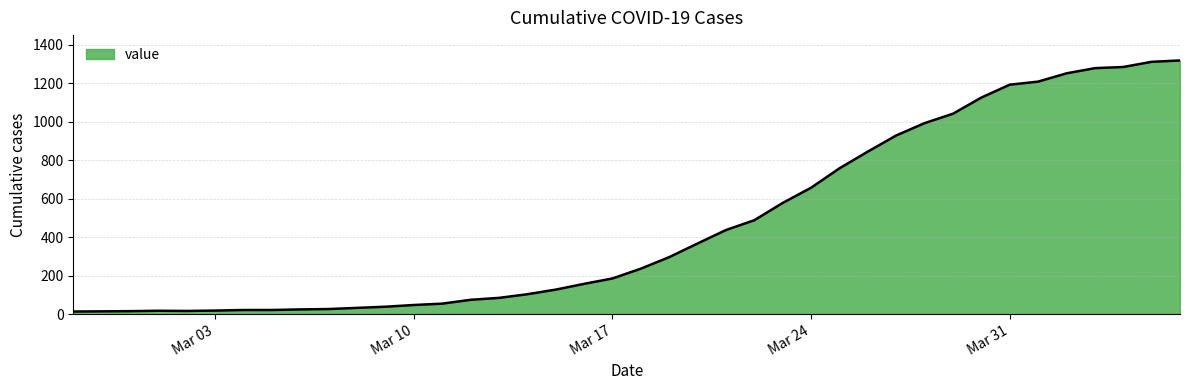

What is the maximum value shown in the chart?

1319